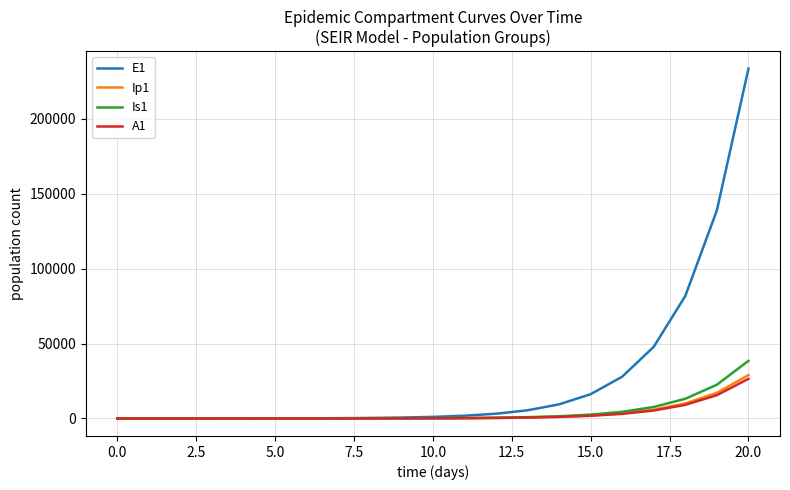

Which series has the largest total across all categories?

E1